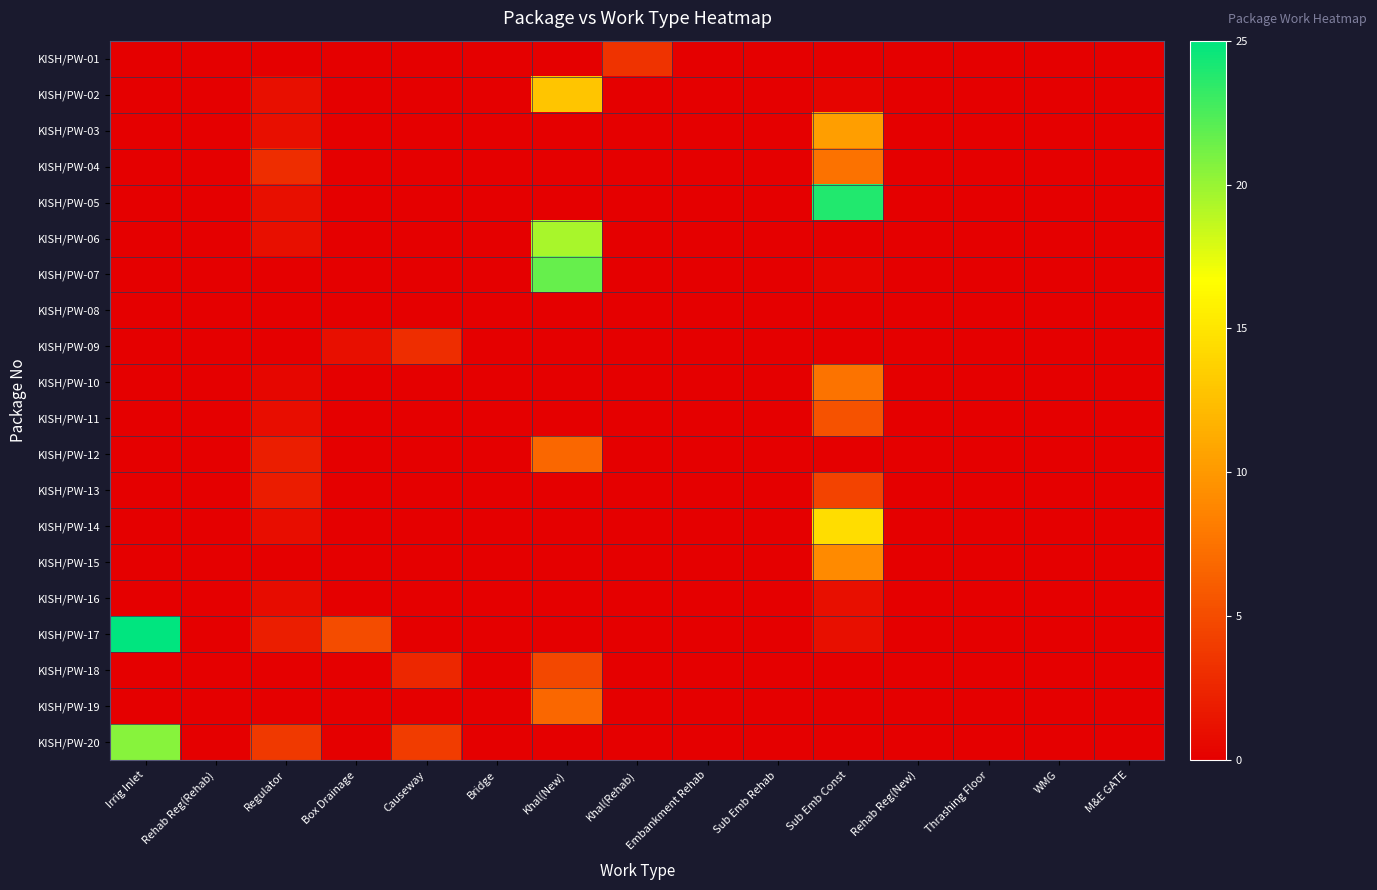

At which category is the sum across all series the highest?

Sub Emb Const